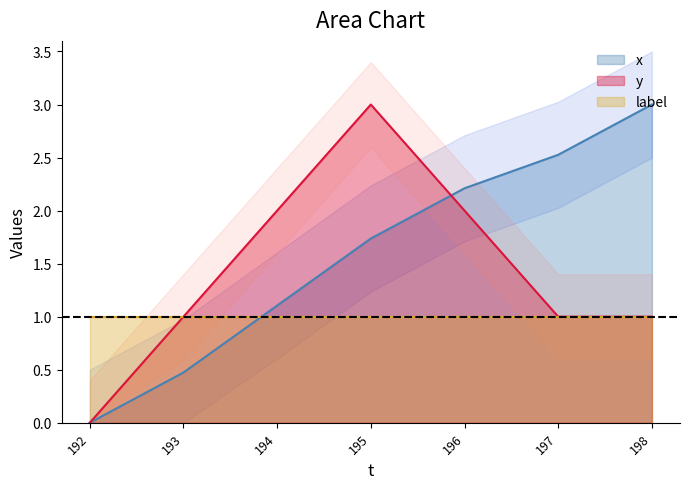

What is the maximum value shown in the chart?

3.0